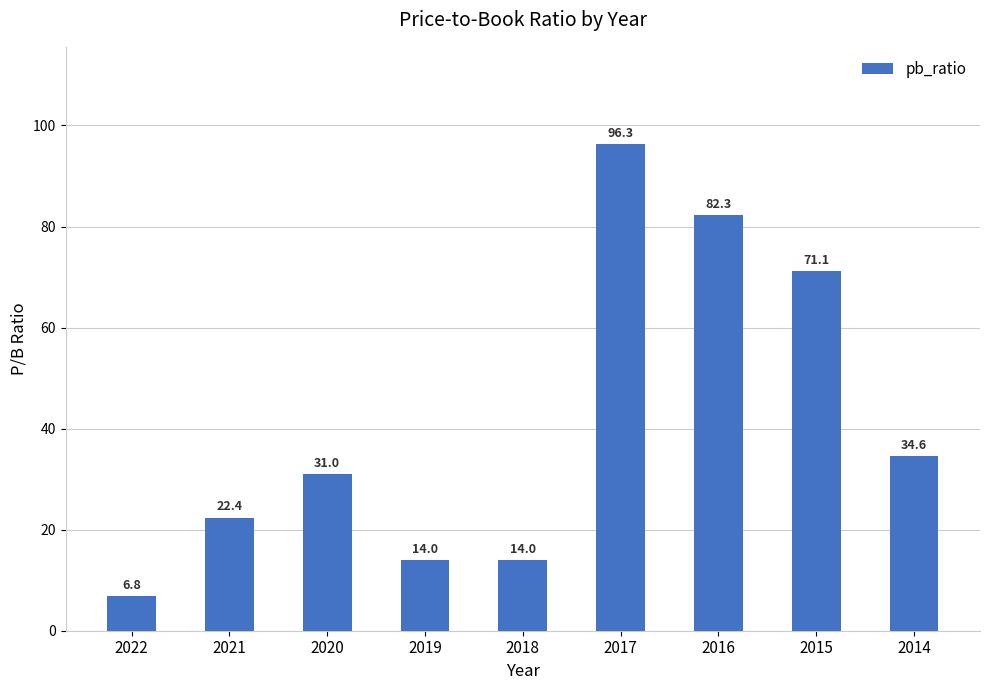

How many series are shown in this chart?

1